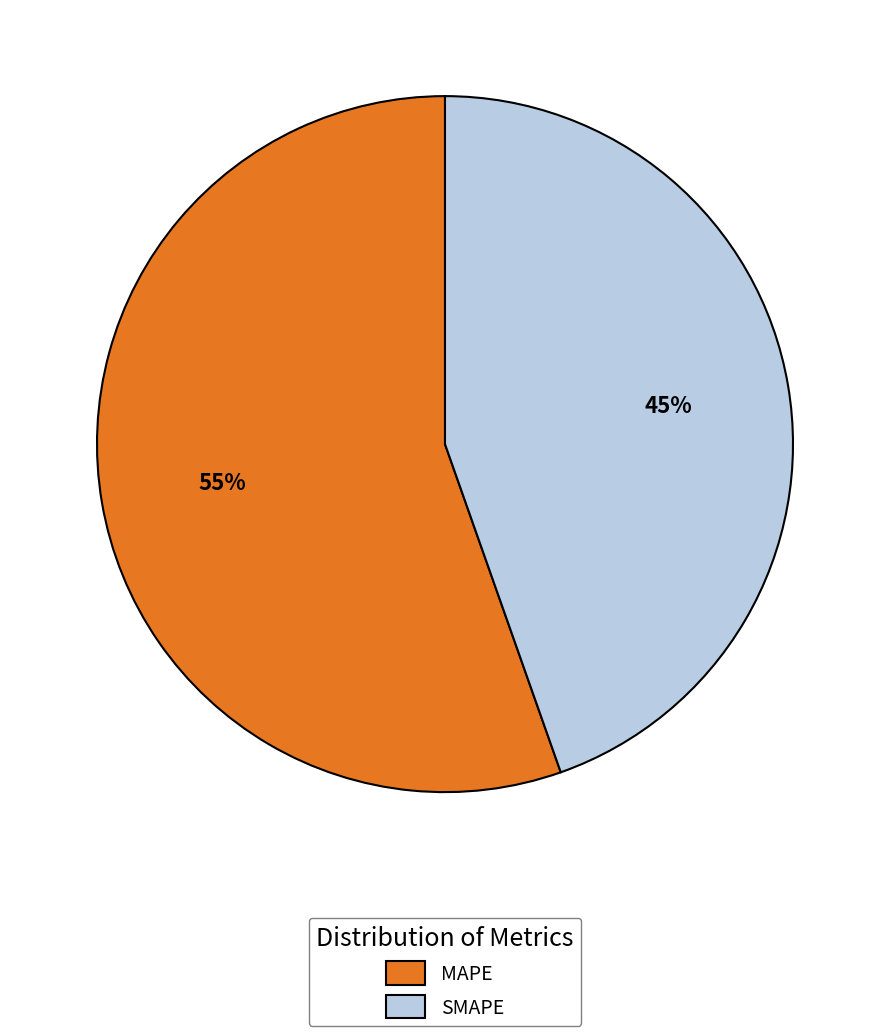

Between MAPE and SMAPE, which is larger?

MAPE